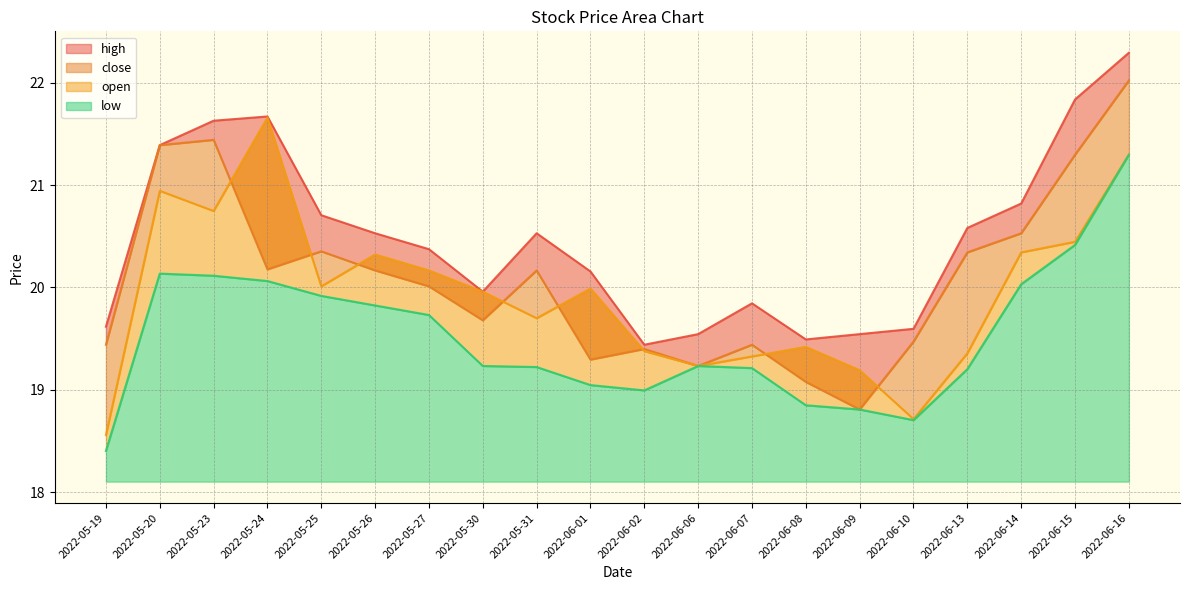

At which label is close closest to 20?

2022-05-27